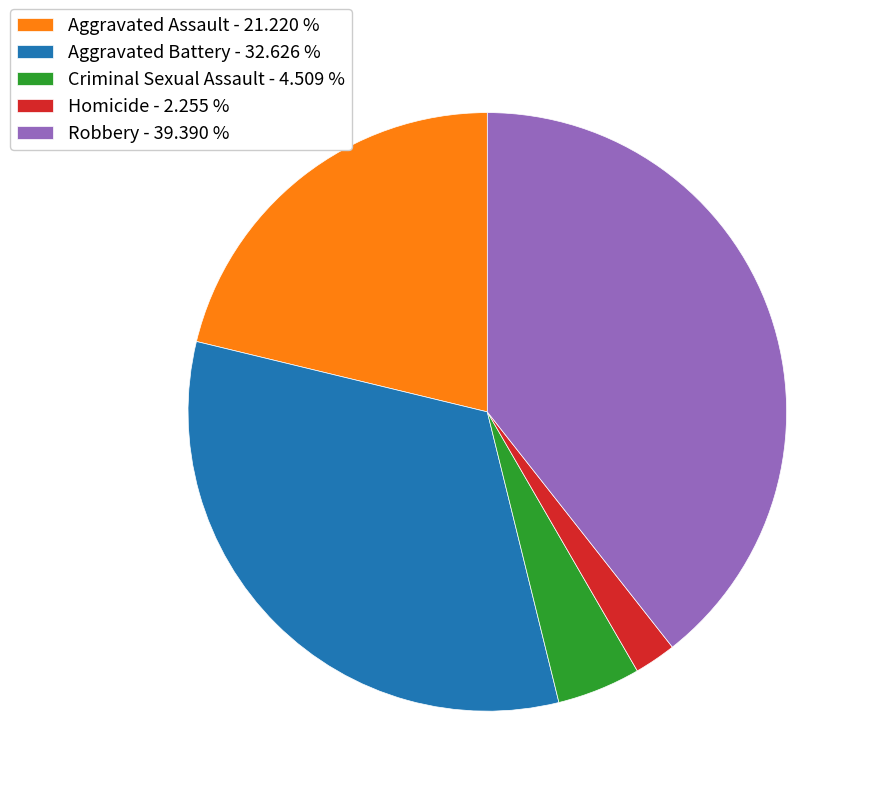

The Aggravated Battery slice represents 44% of the pie. True or false?

False